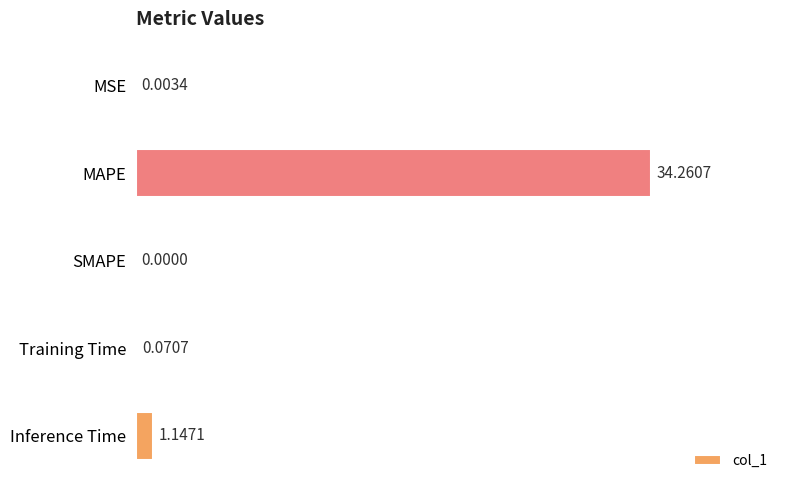

At which label is the value closest to 17?

Inference Time